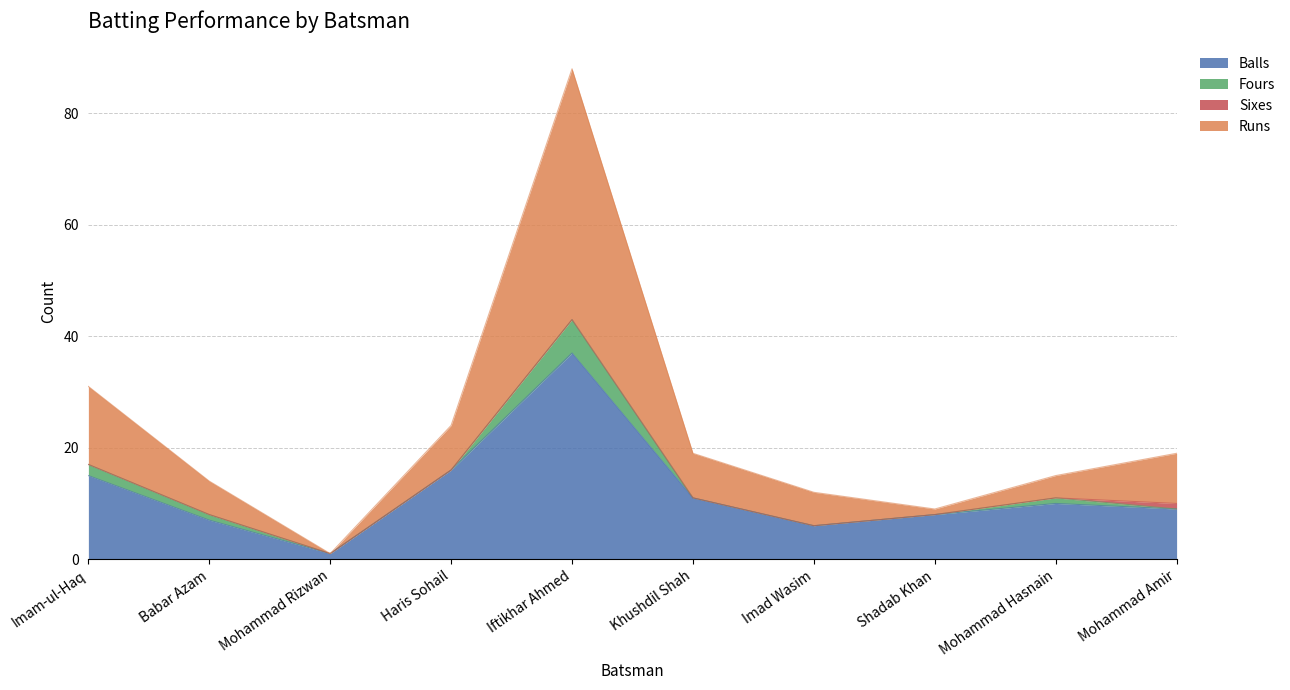

In Runs, how many points are higher than both neighbors (excluding endpoints)?

1